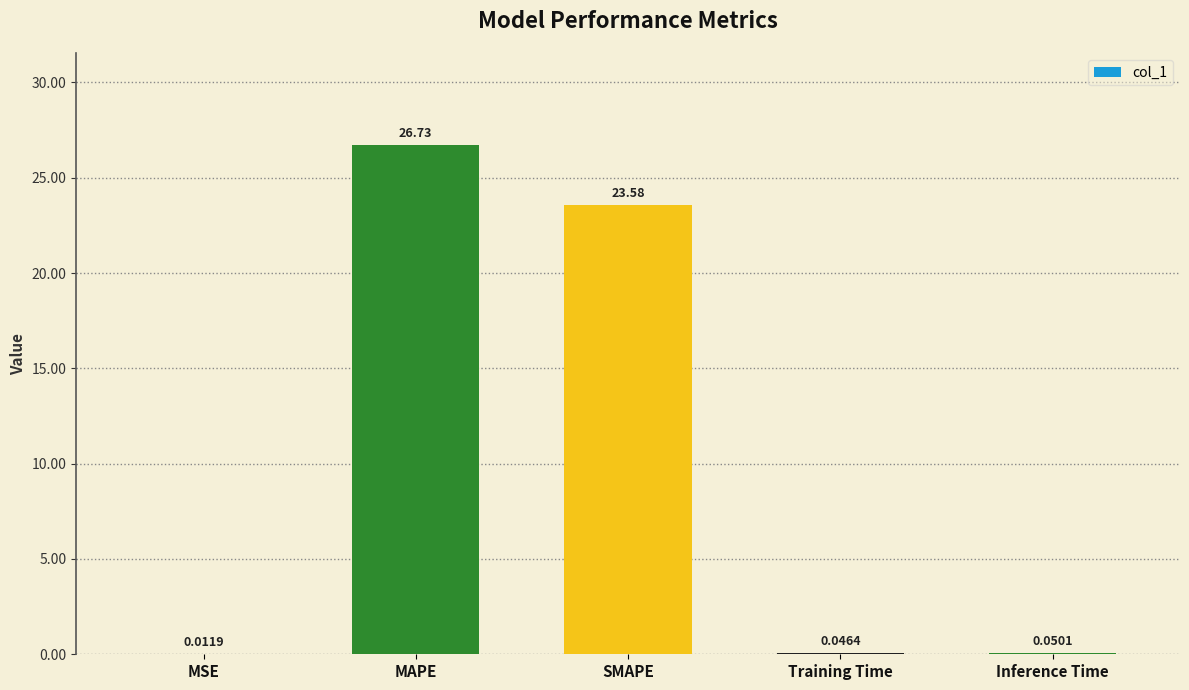

At which category does the chart reach its peak across all series?

MAPE